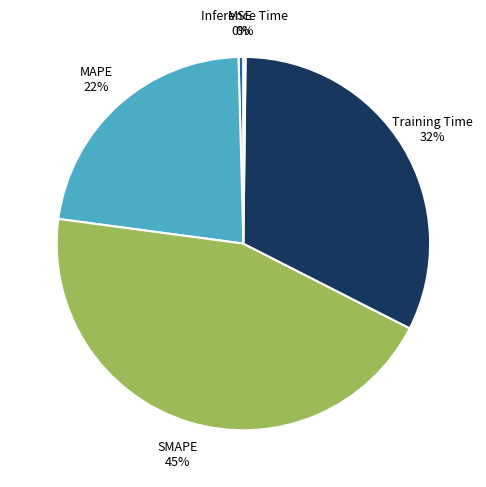

What is the largest slice in the pie chart?

SMAPE